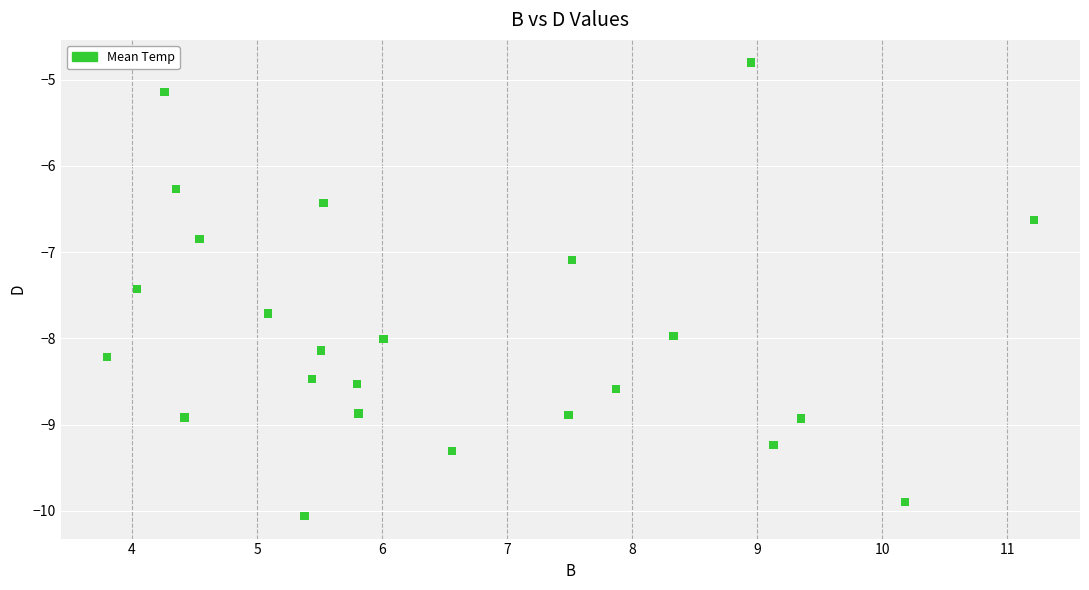

What is the range of Y values (max minus min)?

5.3